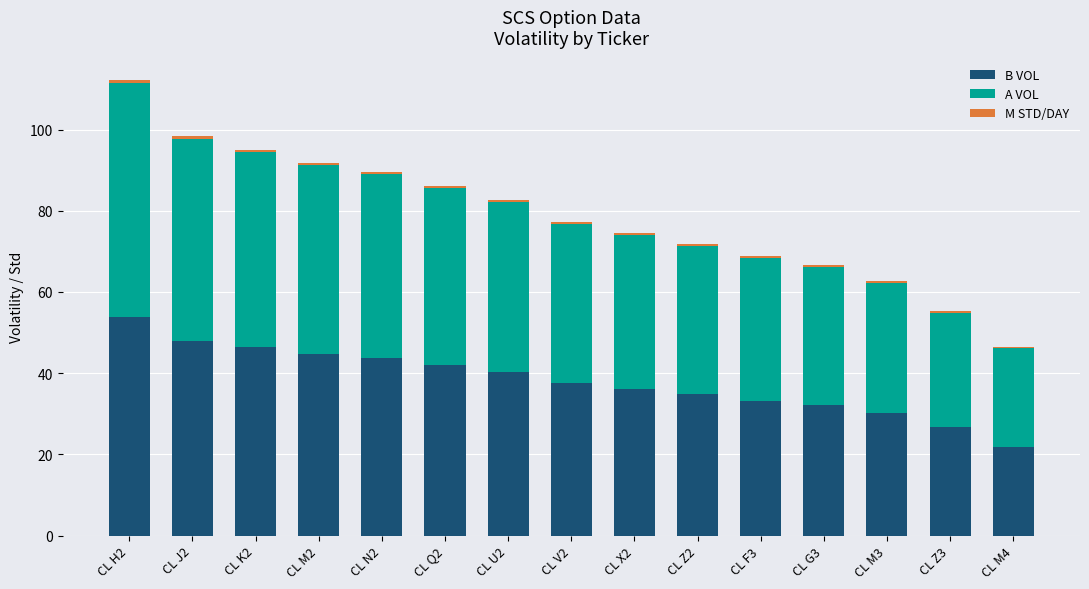

Are the bars horizontal?

No